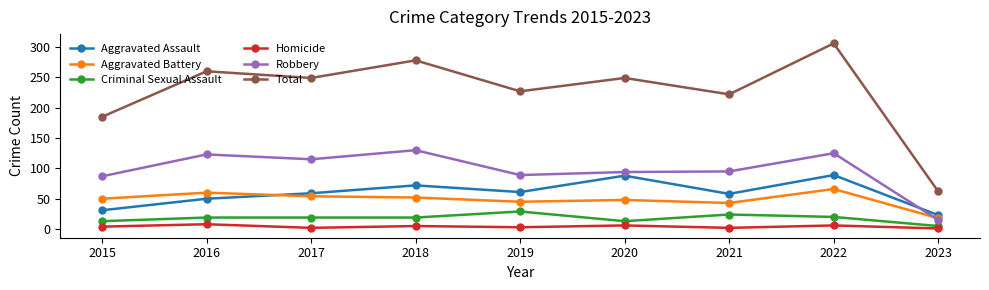

True or false: Criminal Sexual Assault and Robbery cross at least once.

False